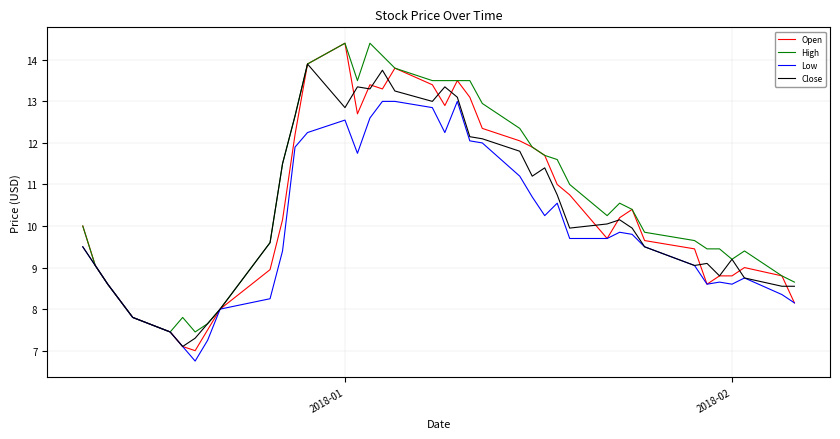

Which series has the largest range (max minus min)?

Open